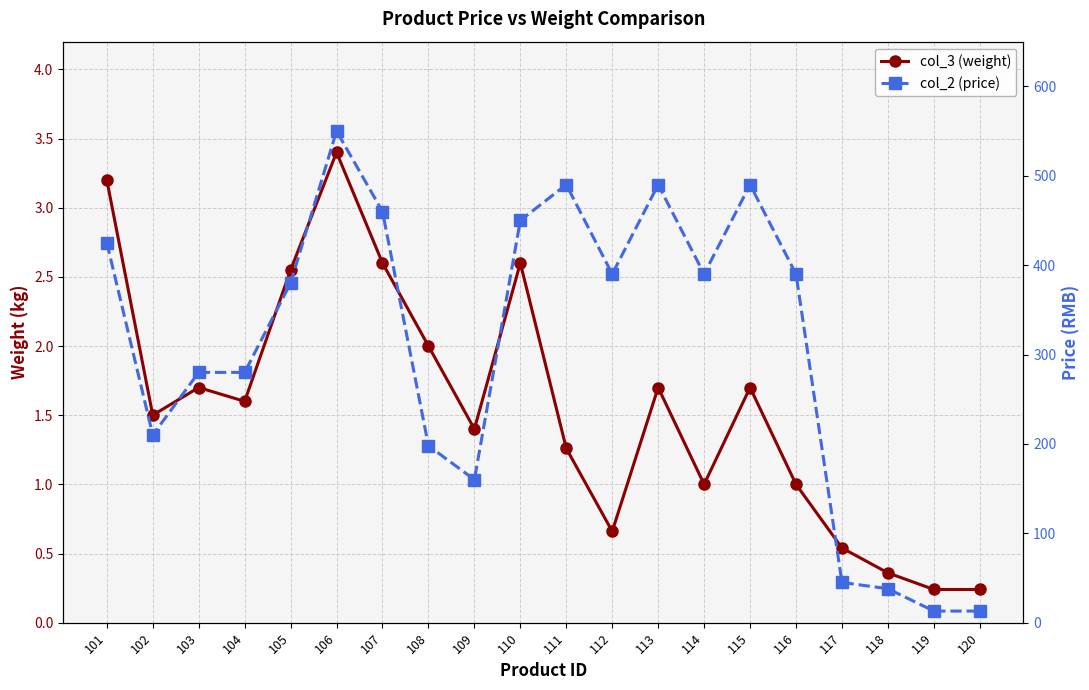

What is the difference between the col_2 (price) values at 117 and 110?

405.0